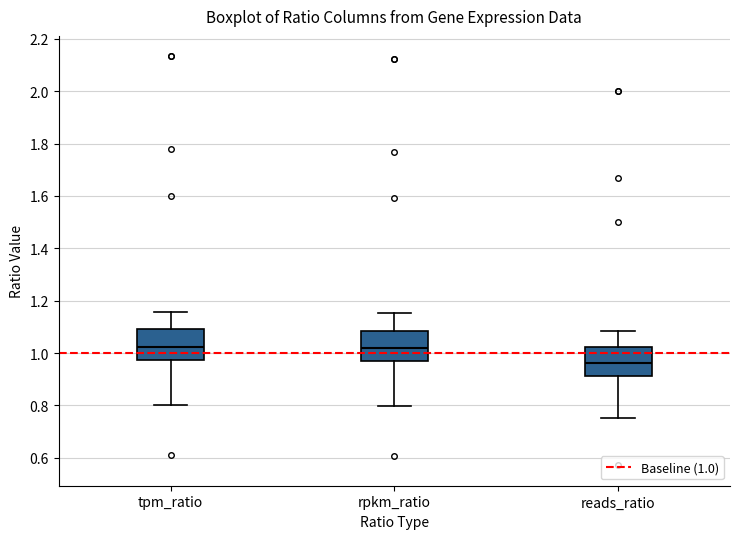

Reading left to right, read every box against the y-axis: the position of its median line, the range the box covers, and the ends of its whiskers. The values are not printed on the chart, so give them approximately, as read against the axis.

tpm_ratio: median 1.02, box 0.98 to 1.10, whiskers 0.80 to 1.16
rpkm_ratio: median 1.02, box 0.96 to 1.08, whiskers 0.80 to 1.16
reads_ratio: median 0.96, box 0.92 to 1.02, whiskers 0.76 to 1.08